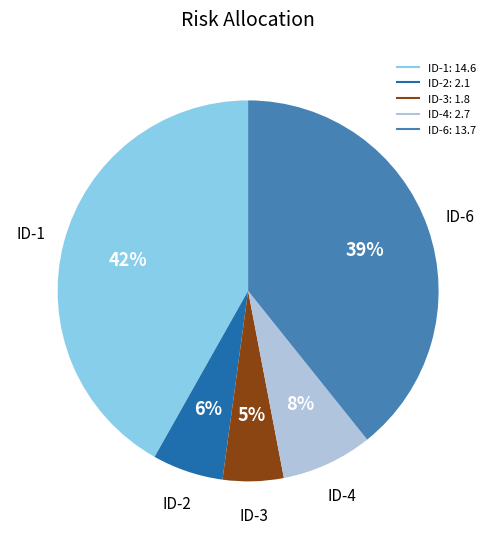

To the nearest percent, what is the average slice percentage?

20%